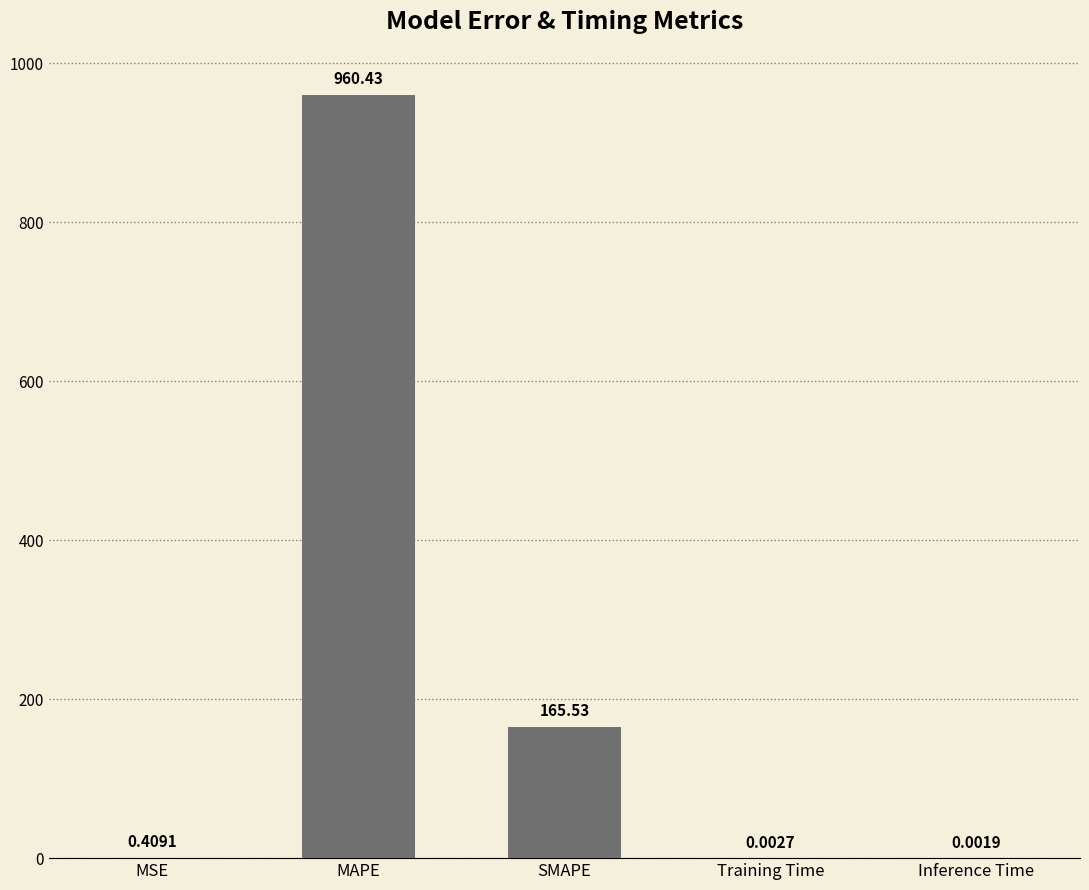

At which label is the value closest to 480?

SMAPE